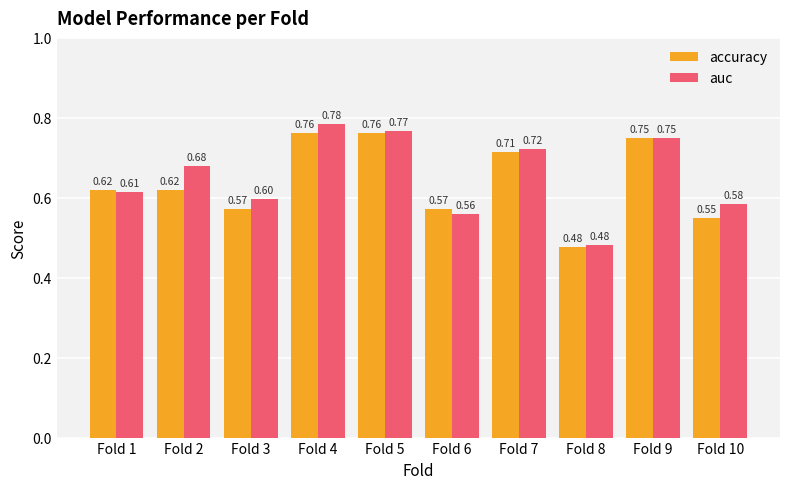

What is the difference between the auc values at Fold 3 and Fold 5?

0.2